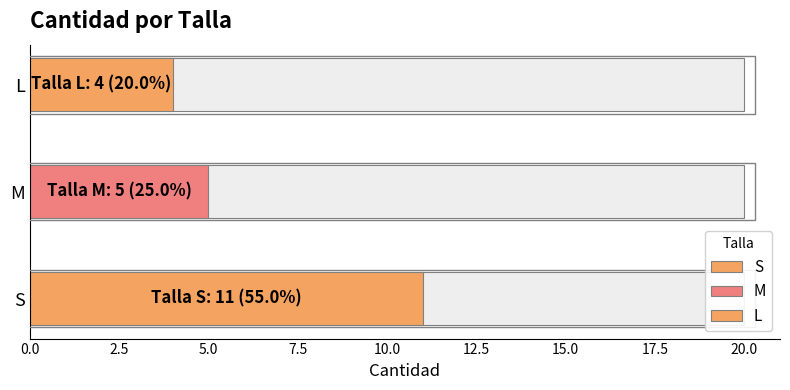

Reading left to right, list all the values displayed in this chart.

11	5	4